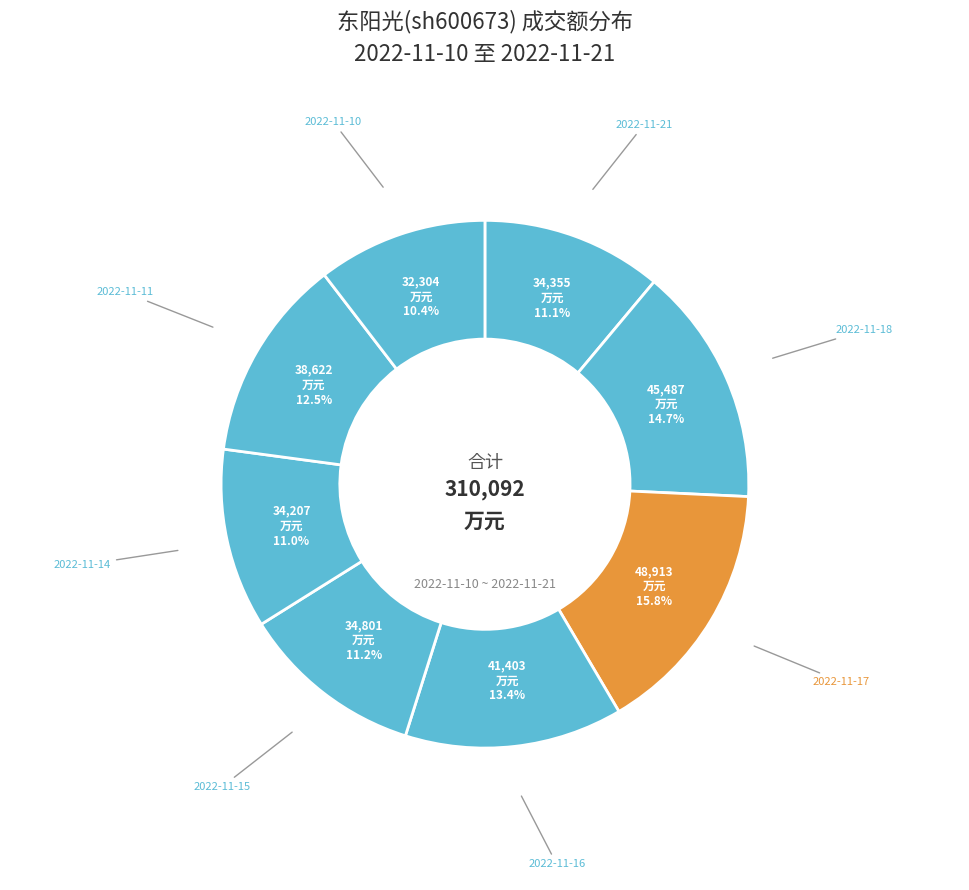

What percentage is NOT represented by 2022-11-18?

85.3%